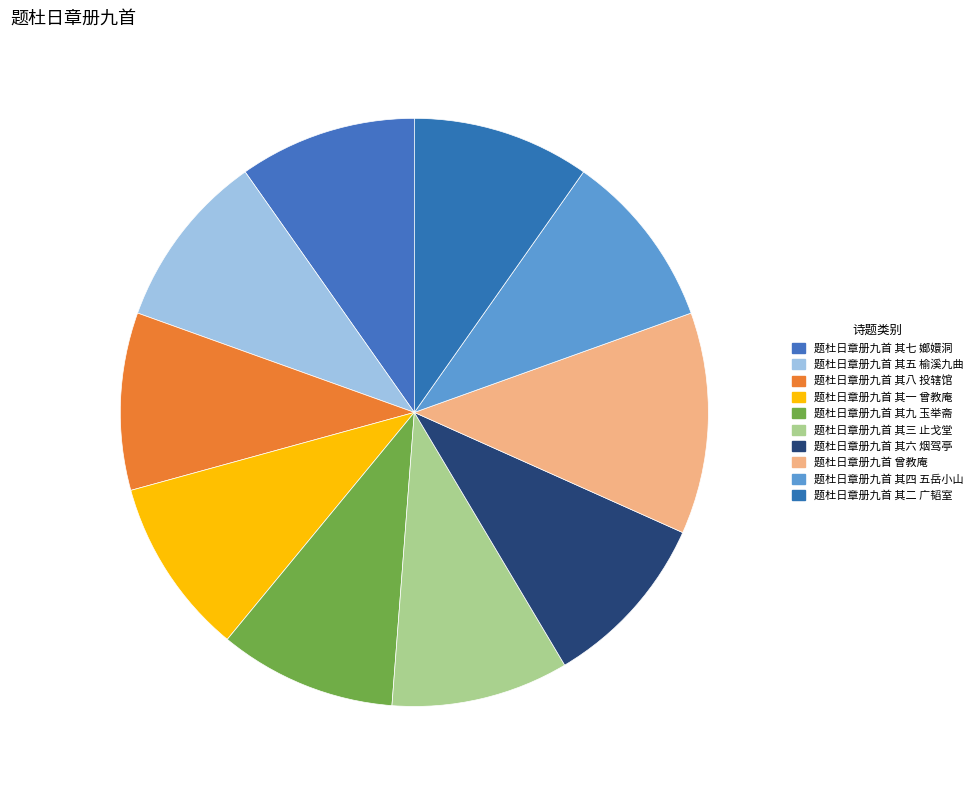

Is there a majority slice in this chart?

No